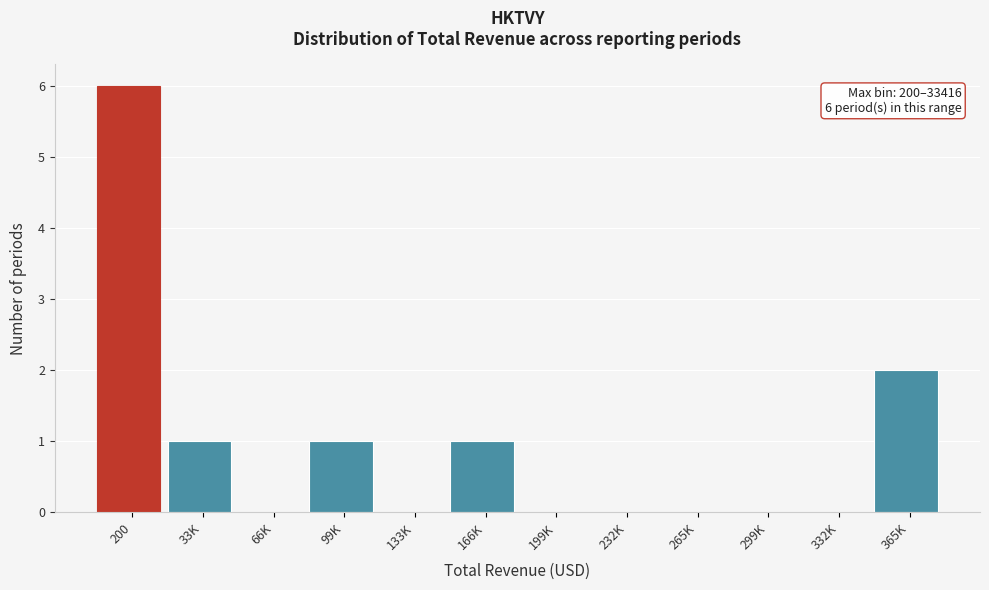

Reading right to left, transcribe all the data shown in this chart.

365K=2	332K=0	299K=0	265K=0	232K=0	199K=0	166K=1	133K=0	99K=1	66K=0	33K=1	200=6